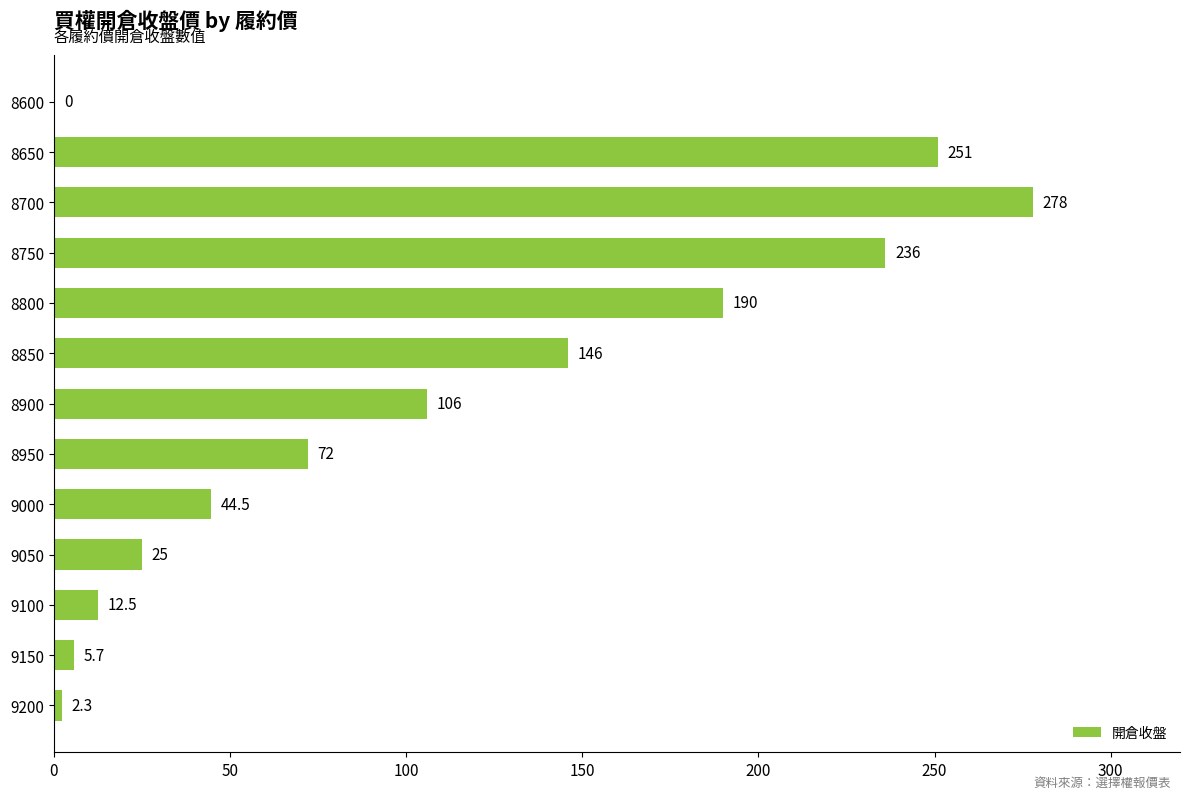

True or false: the data shows 146.0 at 8850.

True